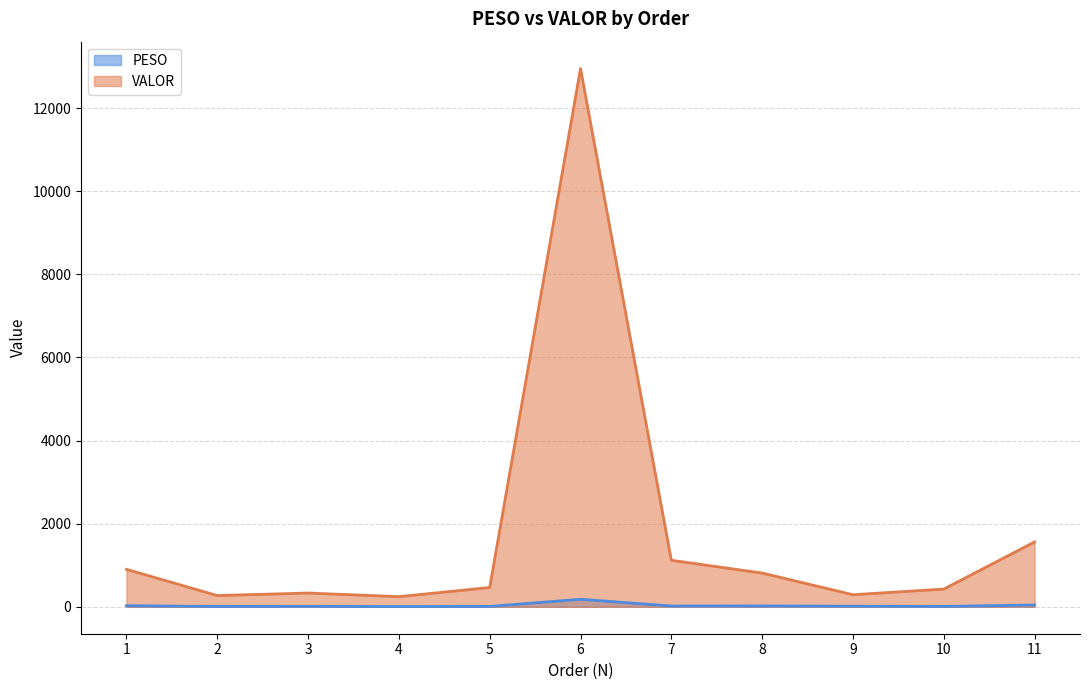

Reading left to right, what are all the values shown in this chart?

PESO: 26.6	8.7	11.0	5.3	9.5	181.5	19.2	21.0	14.9	9.1	44.4
VALOR: 901.5	271.0	331.8	244.7	464.6	12952.6	1120.0	812.6	290.8	426.8	1561.8